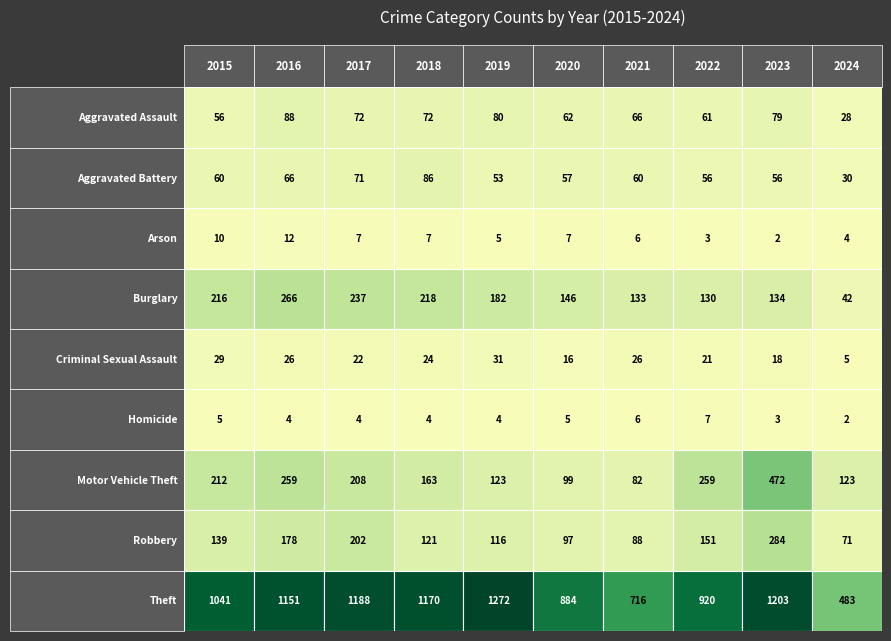

Reading left to right, what are all the values shown in this chart?

Aggravated Assault: 56	88	72	72	80	62	66	61	79	28
Aggravated Battery: 60	66	71	86	53	57	60	56	56	30
Arson: 10	12	7	7	5	7	6	3	2	4
Burglary: 216	266	237	218	182	146	133	130	134	42
Criminal Sexual Assault: 29	26	22	24	31	16	26	21	18	5
Homicide: 5	4	4	4	4	5	6	7	3	2
Motor Vehicle Theft: 212	259	208	163	123	99	82	259	472	123
Robbery: 139	178	202	121	116	97	88	151	284	71
Theft: 1041	1151	1188	1170	1272	884	716	920	1203	483